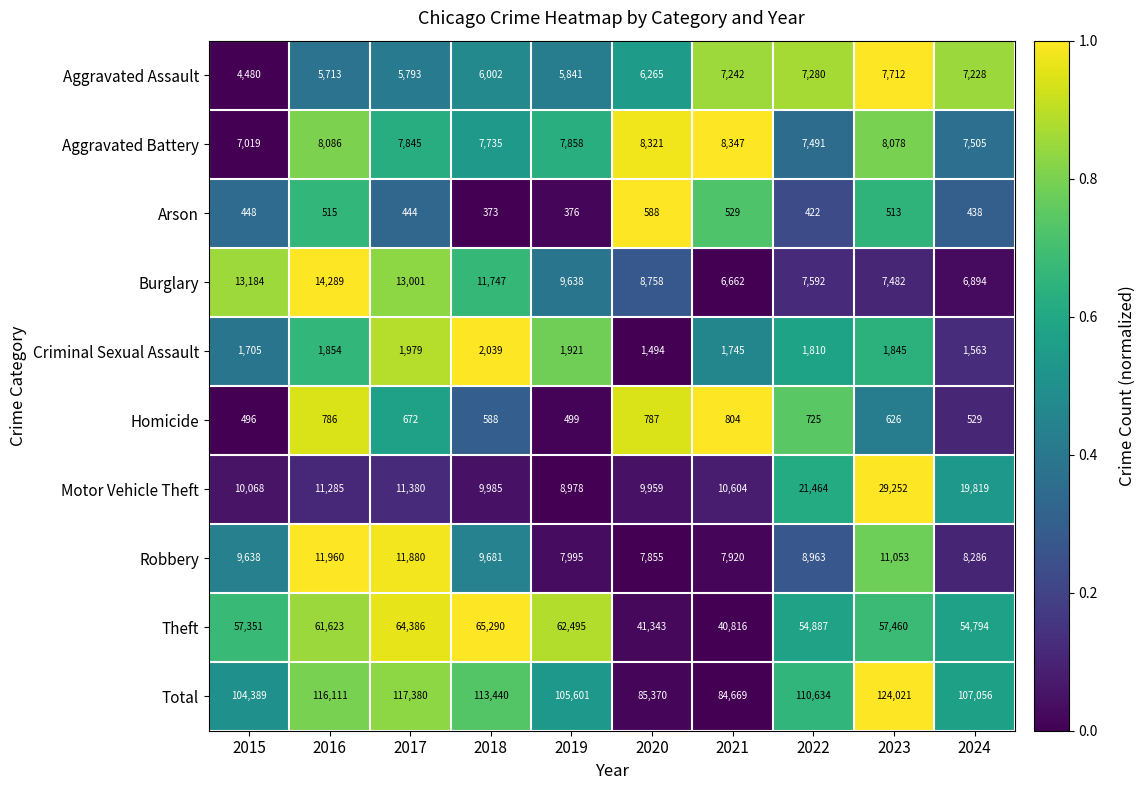

What is the average value of the Robbery series?

9523